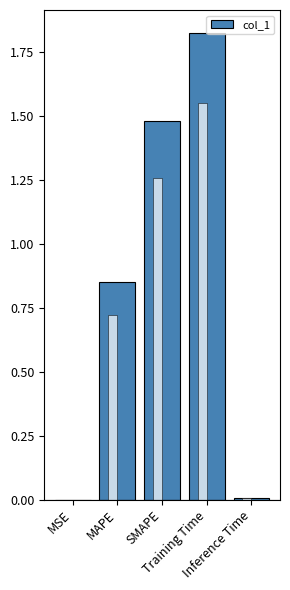

What is the sum of all values?

4.2